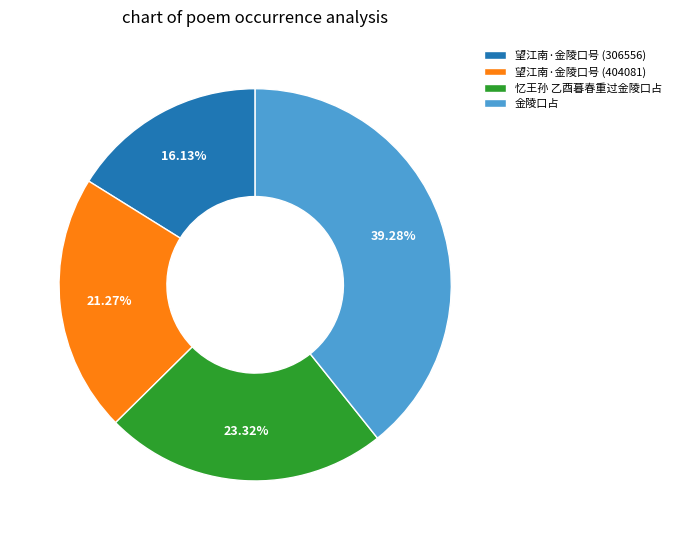

Which slice is the largest?

金陵口占